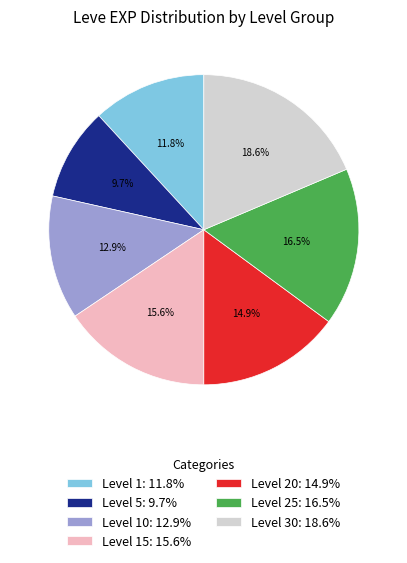

To the nearest percent, what is the average slice percentage?

14%